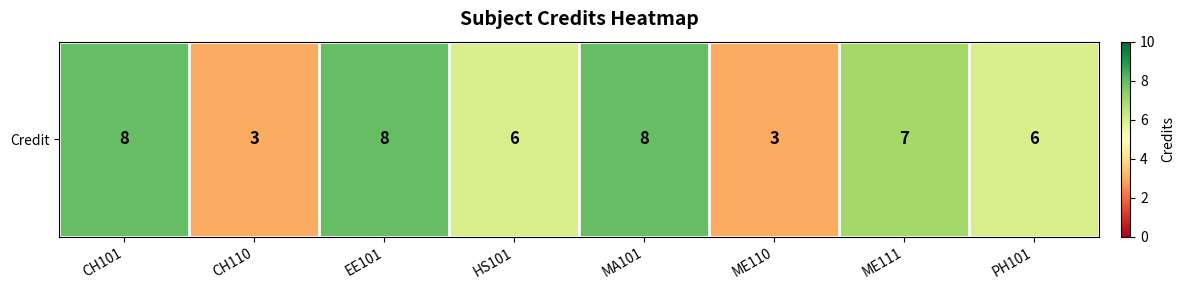

The value at CH101 is 8. True or false?

True